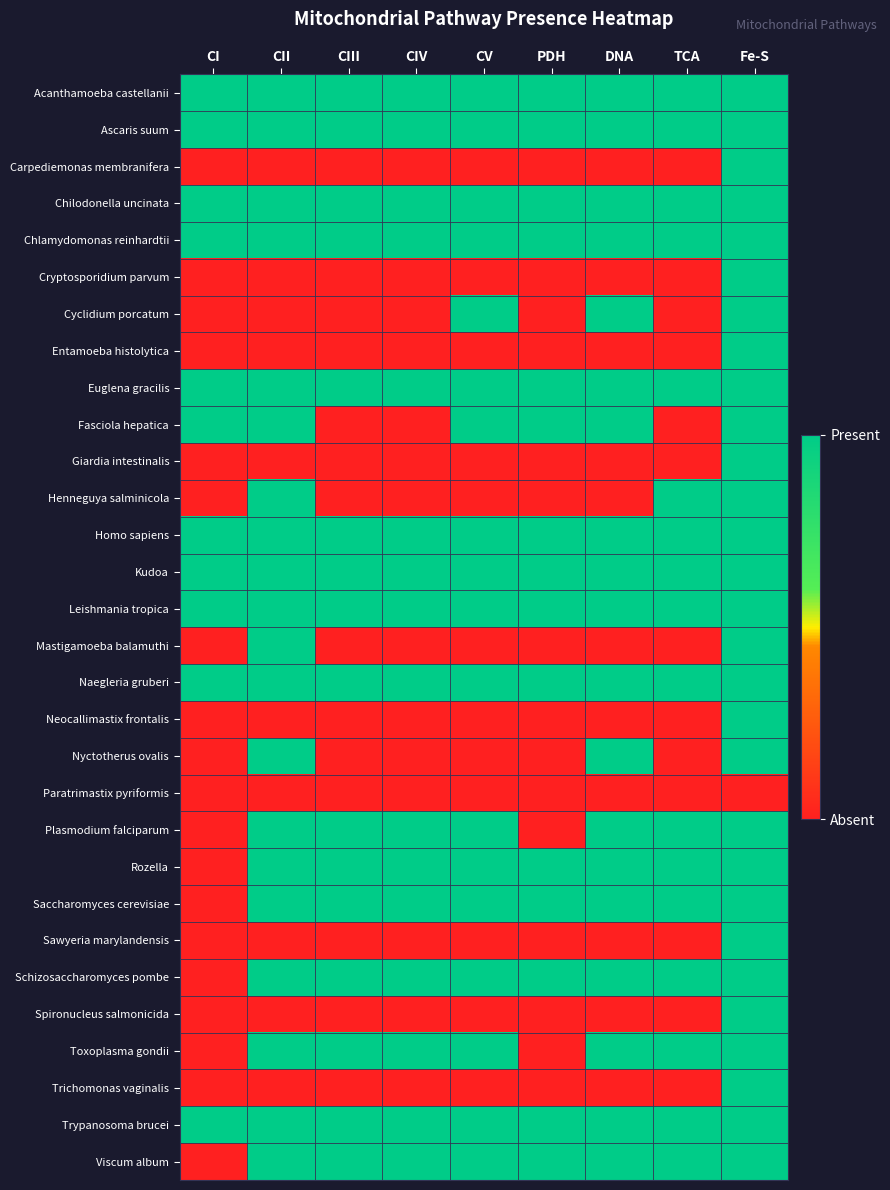

Rank the series by their maximum value, from highest to lowest.

Acanthamoeba castellanii, Ascaris suum, Carpediemonas membranifera, Chilodonella uncinata, Chlamydomonas reinhardtii, Cryptosporidium parvum, Cyclidium porcatum, Entamoeba histolytica, Euglena gracilis, Fasciola hepatica, Giardia intestinalis, Henneguya salminicola, Homo sapiens, Kudoa, Leishmania tropica, Mastigamoeba balamuthi, Naegleria gruberi, Neocallimastix frontalis, Nyctotherus ovalis, Plasmodium falciparum, Rozella, Saccharomyces cerevisiae, Sawyeria marylandensis, Schizosaccharomyces pombe, Spironucleus salmonicida, Toxoplasma gondii, Trichomonas vaginalis, Trypanosoma brucei, Viscum album, Paratrimastix pyriformis